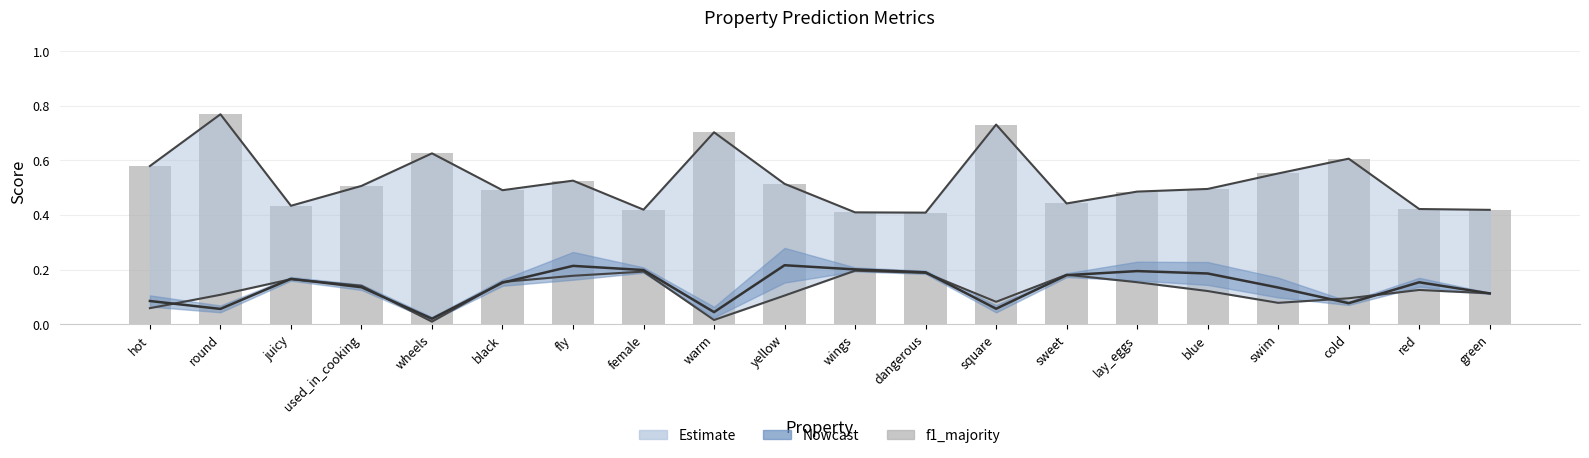

Reading right to left, list all the values displayed in this chart.

0.4	0.4	0.6	0.6	0.5	0.5	0.4	0.7	0.4	0.4	0.5	0.7	0.4	0.5	0.5	0.6	0.5	0.4	0.8	0.6